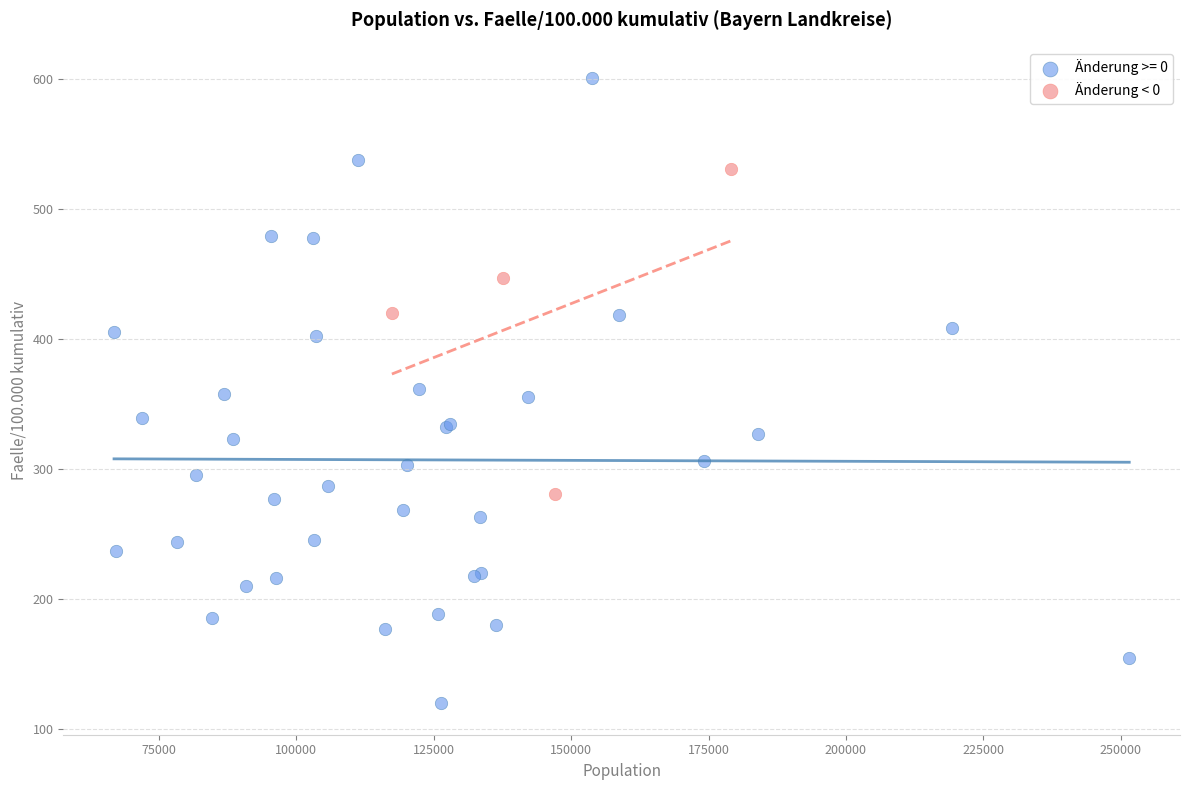

Which series contains the highest Y value?

Änderung >= 0